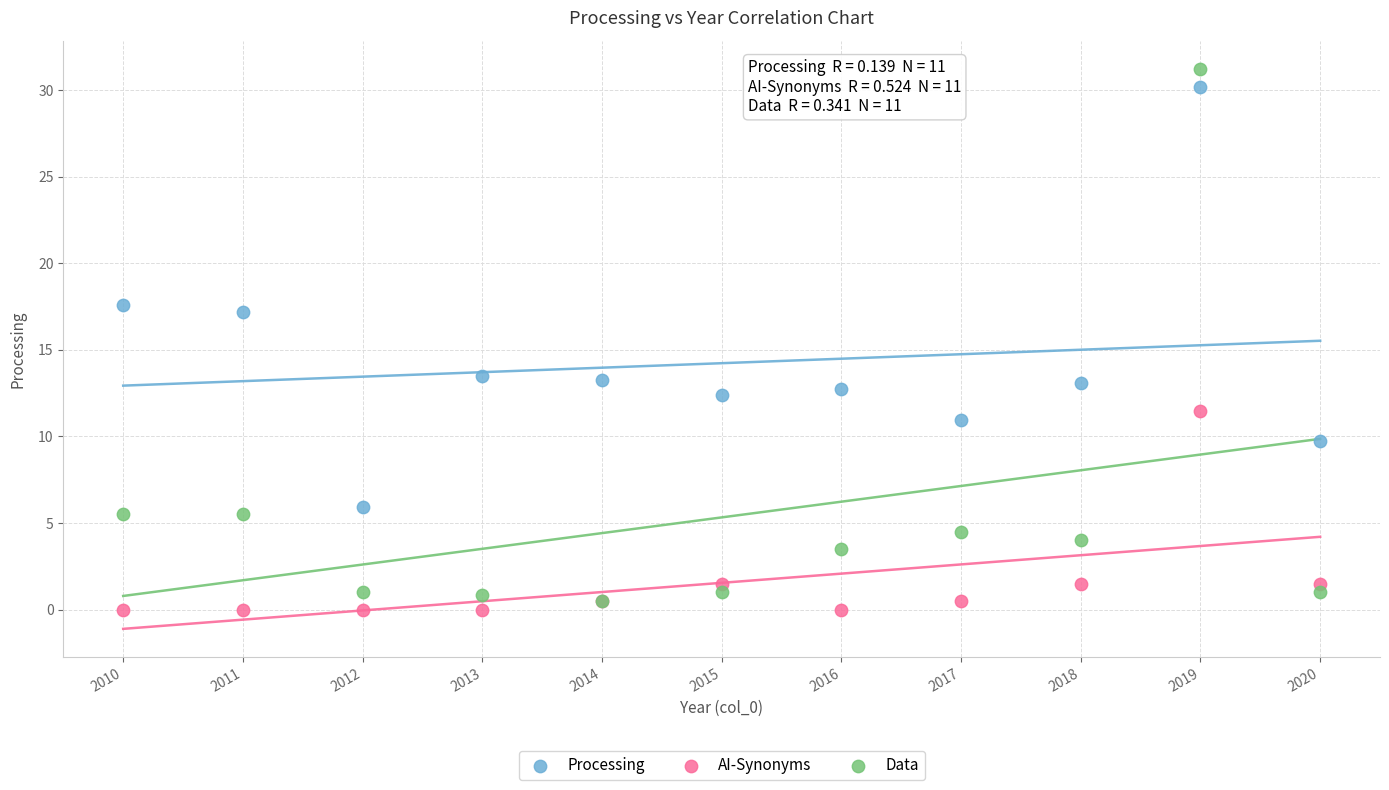

In the Processing series, what Y value is closest to 18?

17.6